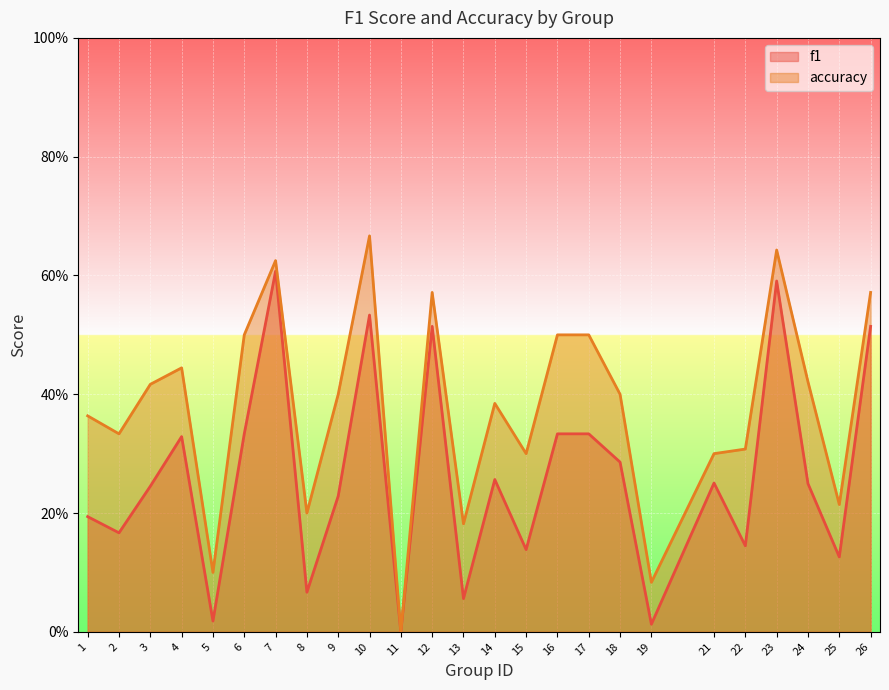

Between 13 and 7, which is larger?

7